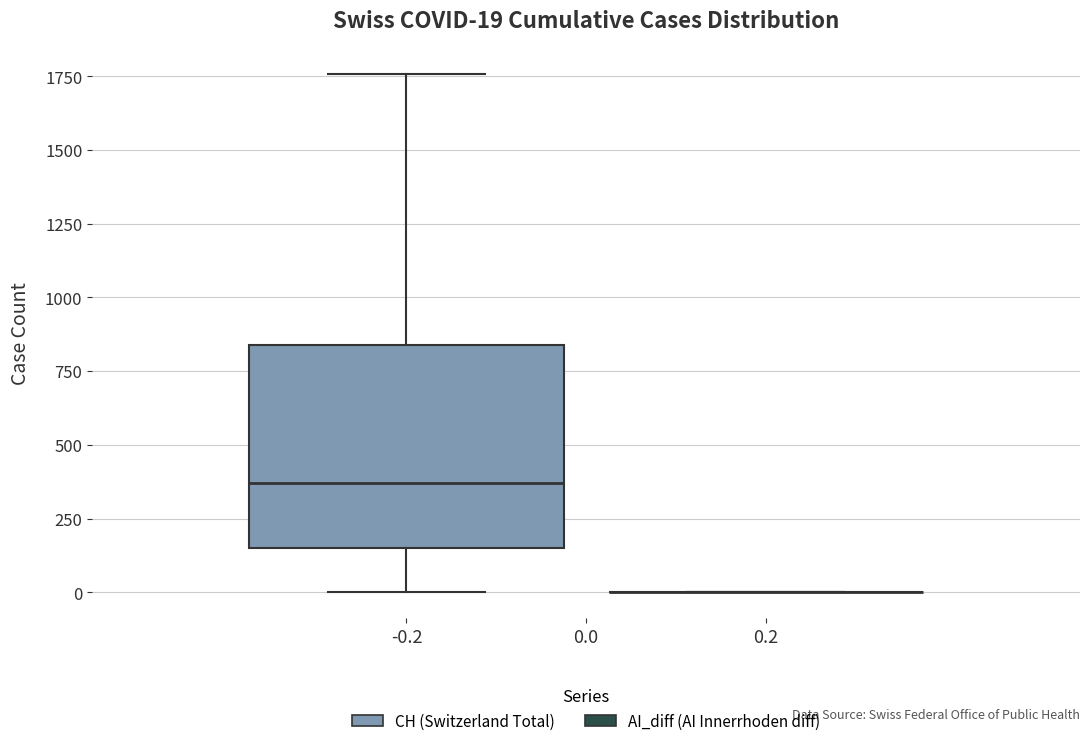

Comparing the boxes themselves (not the whiskers), which one is the tallest?

-0.2